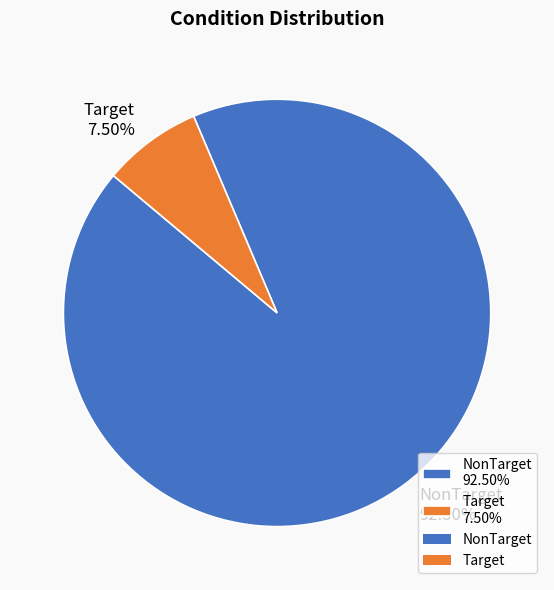

True or false: Target accounts for 21% of the total.

False